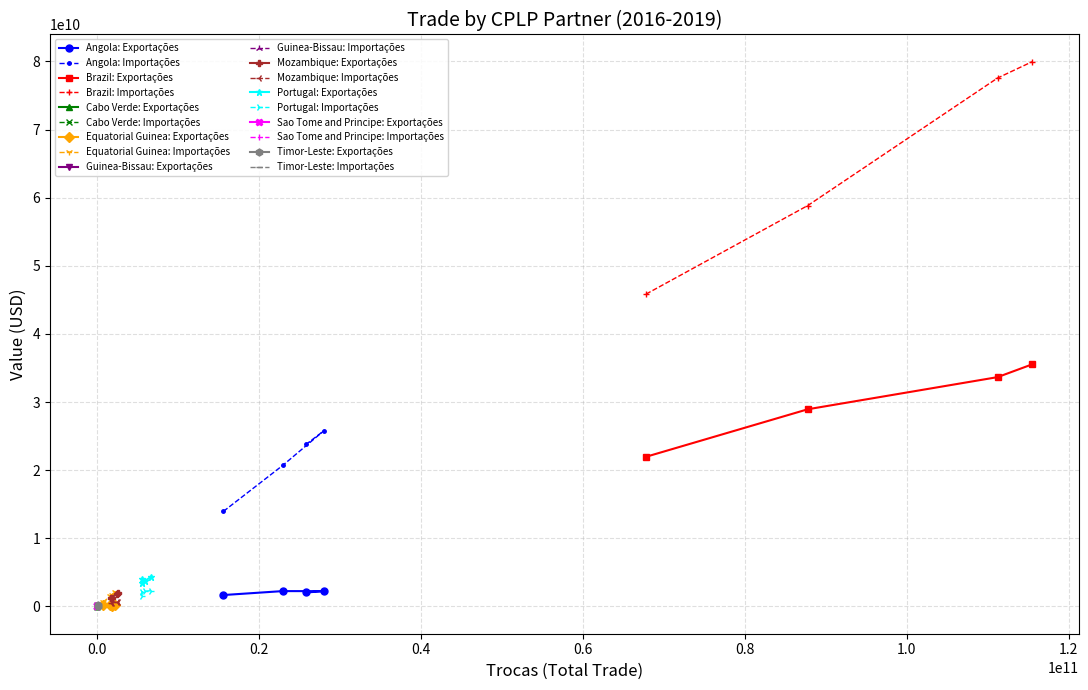

At which category does Exportações reach its first local peak?

Brazil 2016